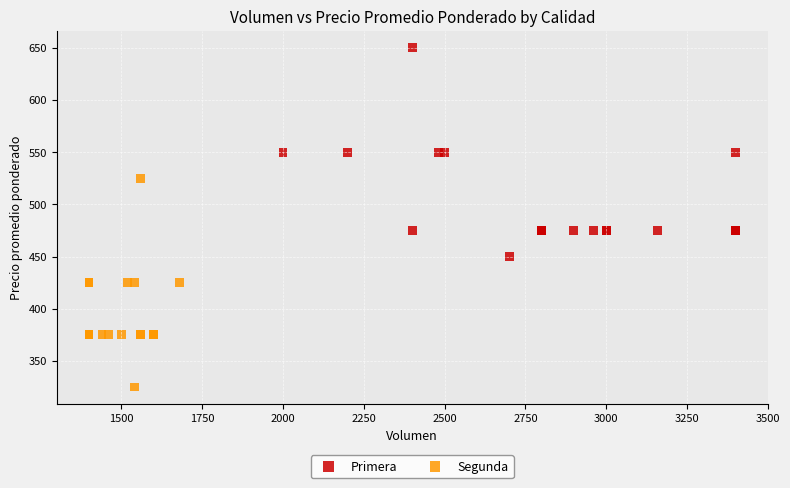

Which series reaches the maximum Y coordinate?

Primera